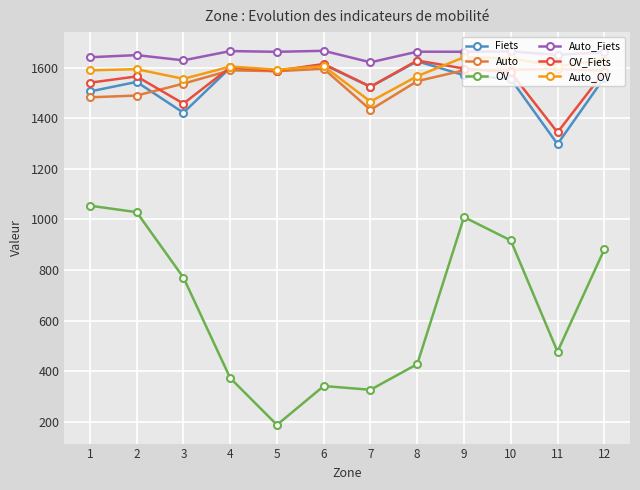

What is the value of the Fiets point at the 2nd from the left?

1543.6